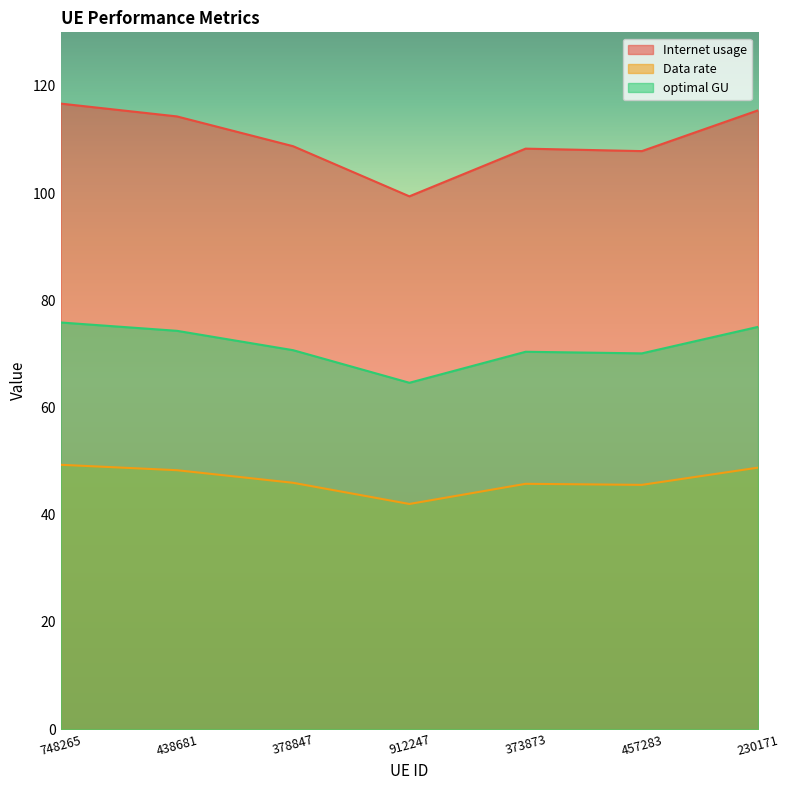

True or false: Data rate has a value of 45.6 at 457283.

True